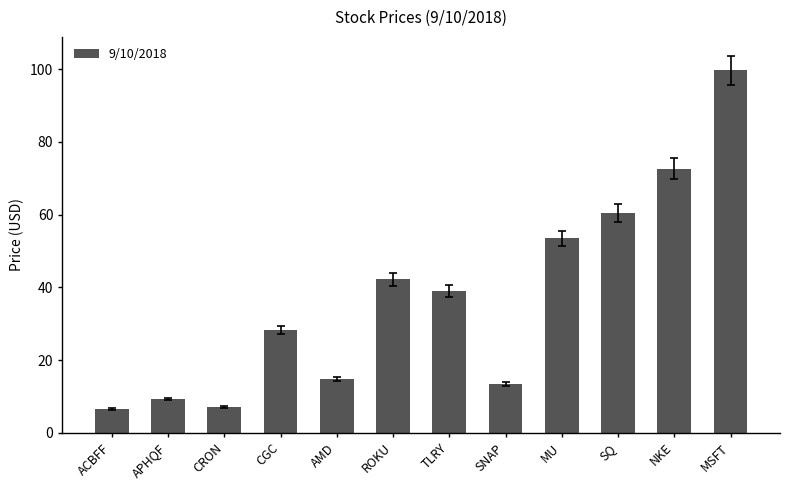

What is the change in value from TLRY to MU?

+14.4